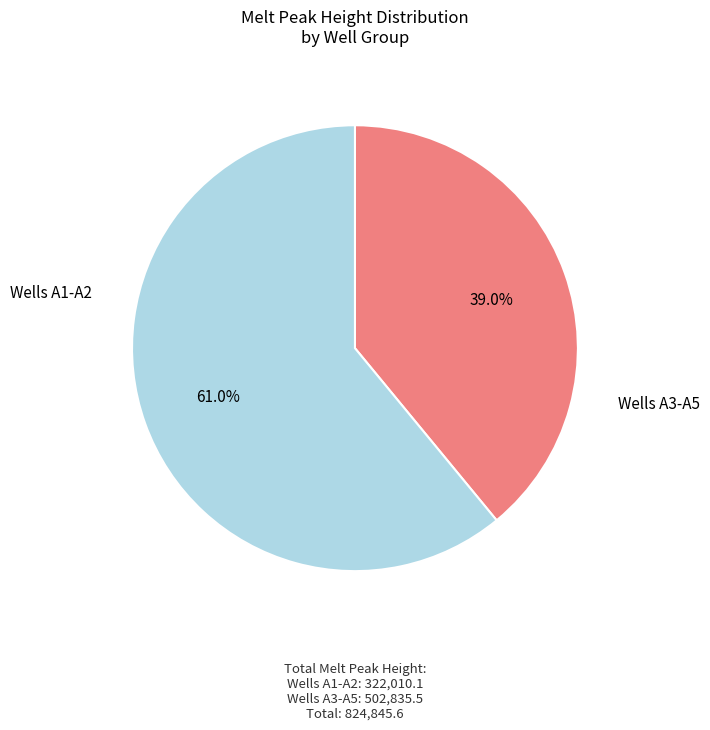

Is there a majority slice in this chart?

Yes